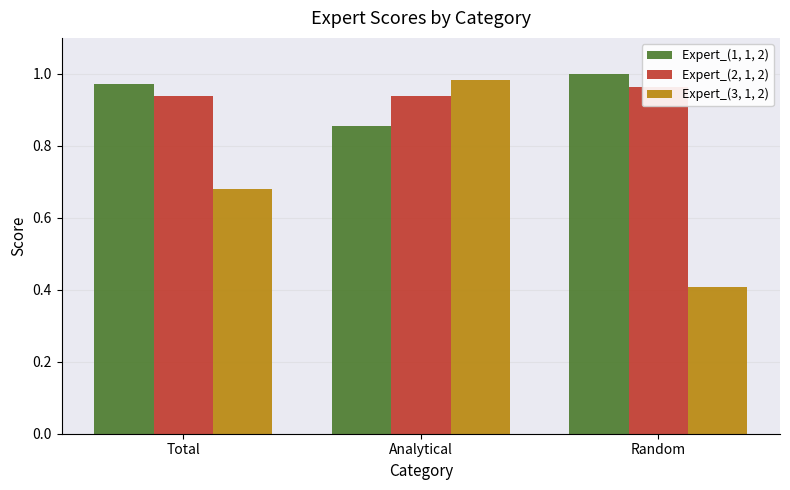

What is the average value of the Expert_(2, 1, 2) series?

0.9